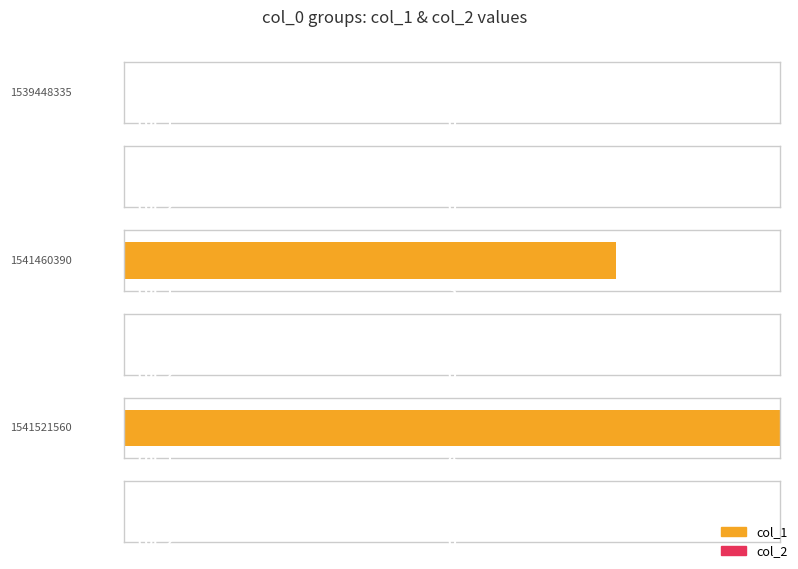

Rank the series at 1541521560 from lowest to highest value.

col_2, col_1